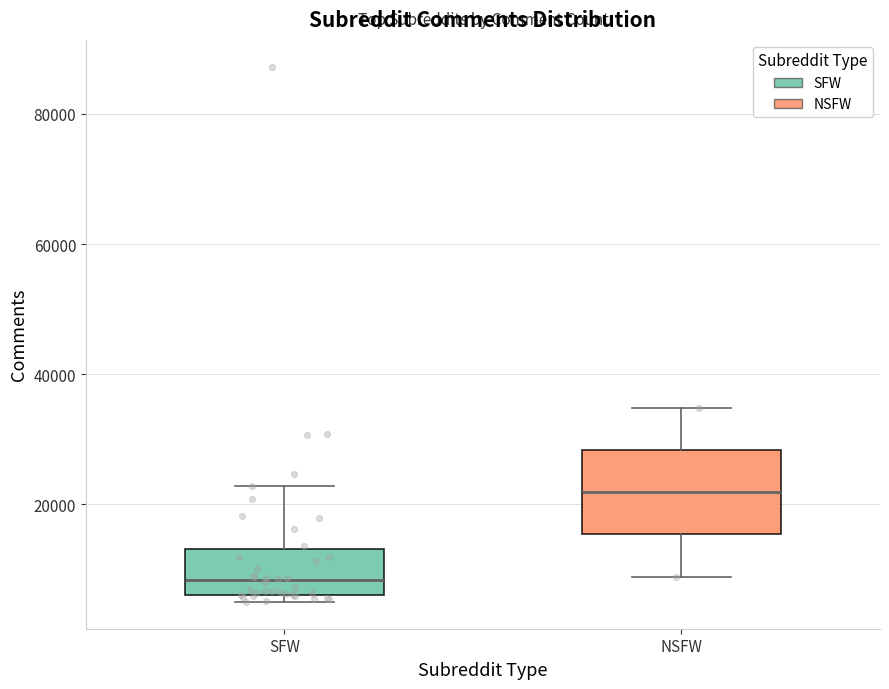

Which box's median line is the highest?

NSFW